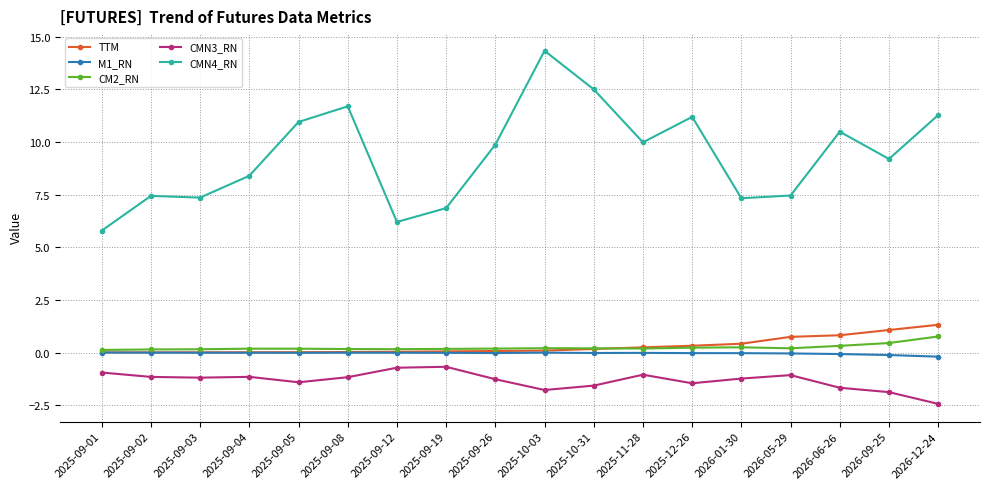

Which label corresponds to the largest value in the chart?

2025-10-03